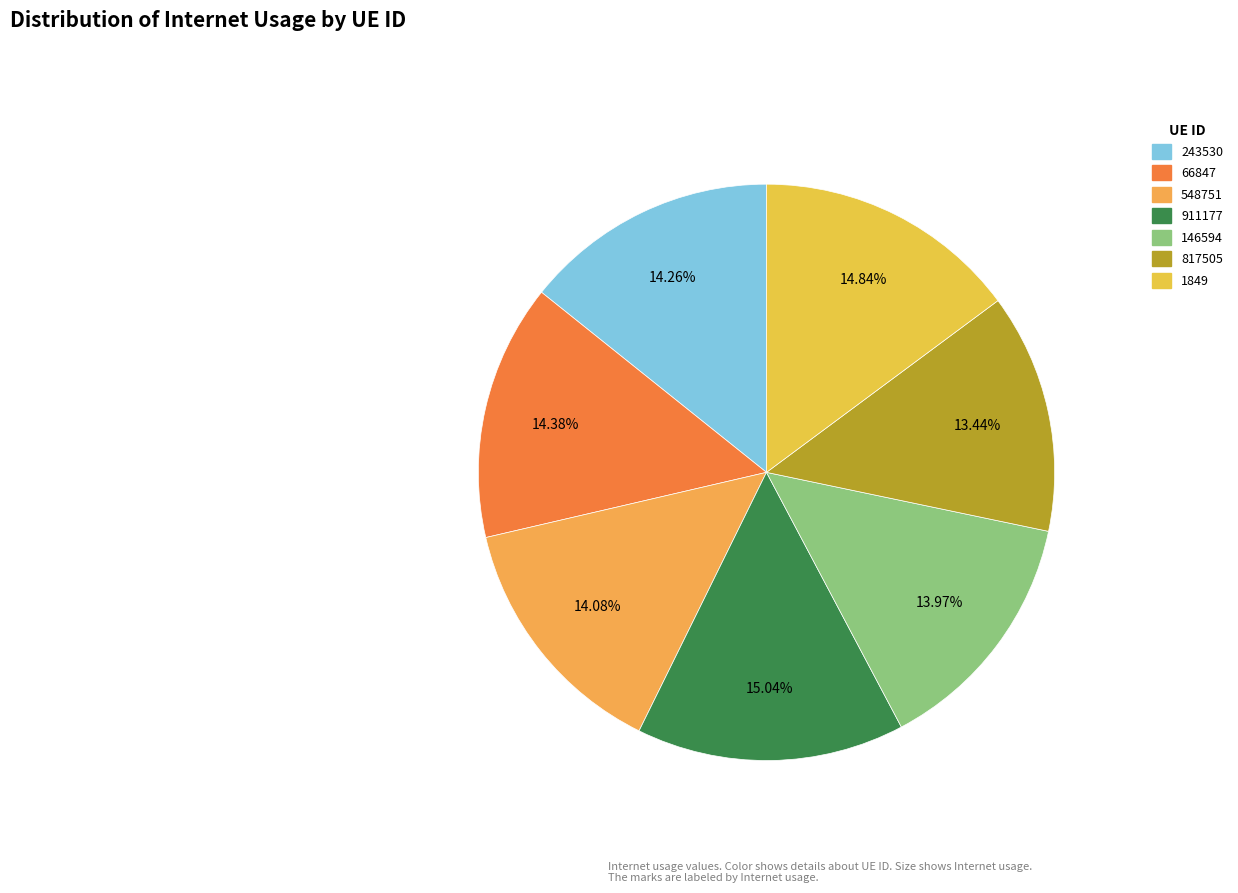

Is there a majority slice in this chart?

No